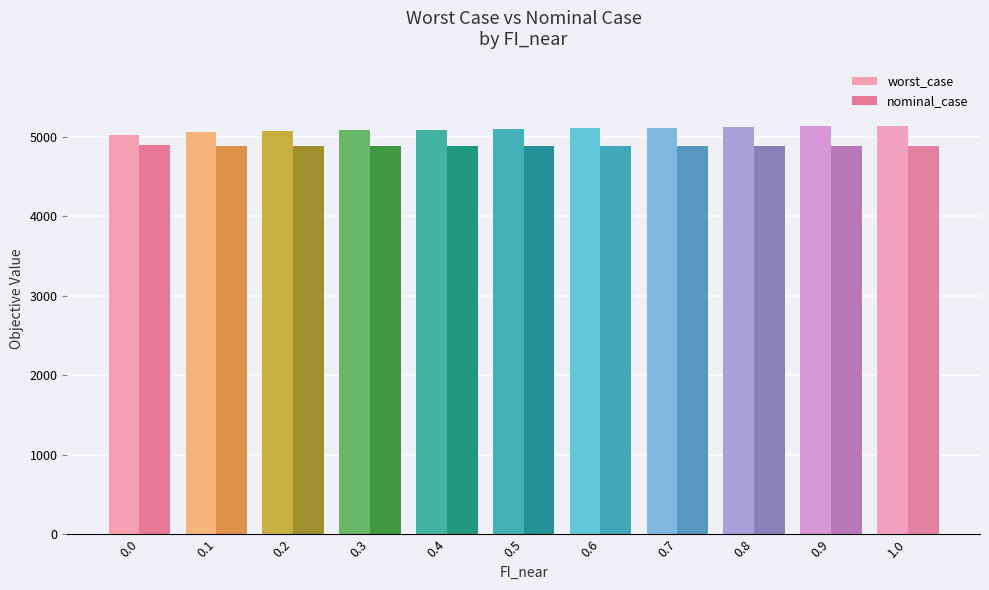

List the series in order of their overall mean, highest first.

worst_case, nominal_case